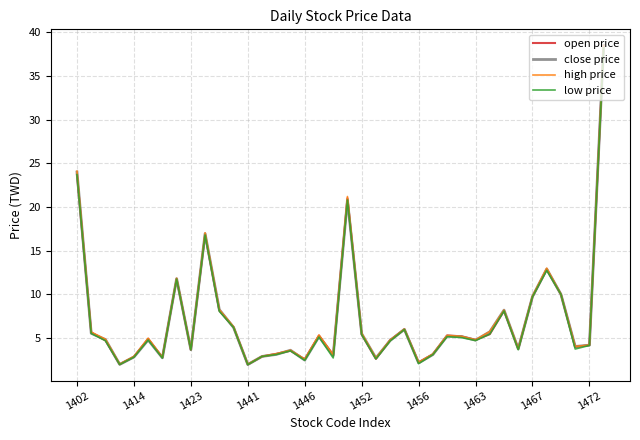

How many lines are shown in the chart?

4